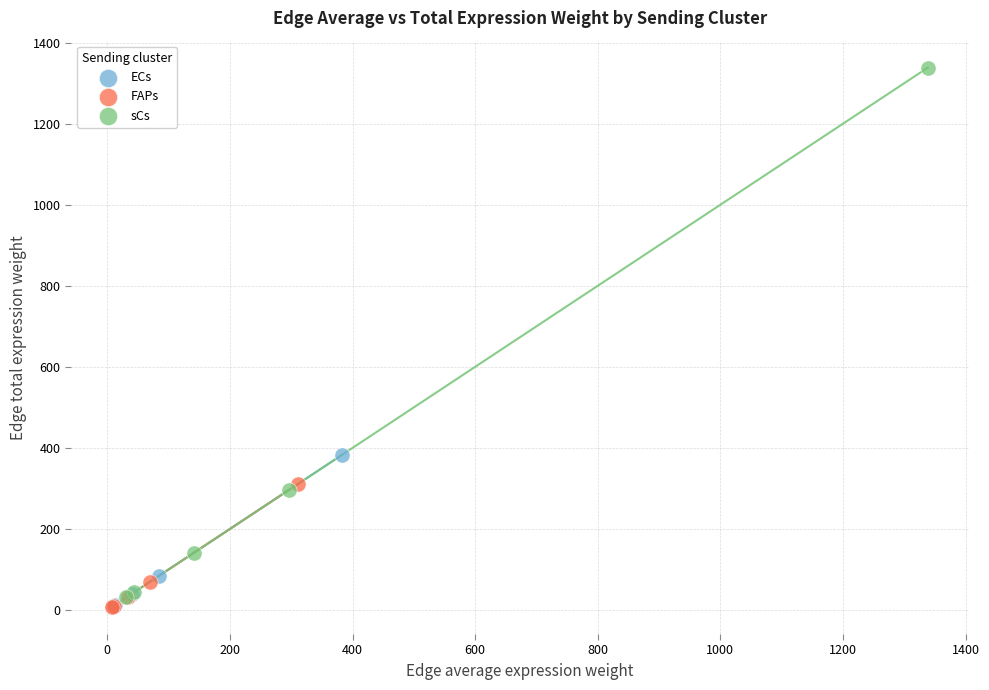

Which series reaches the maximum Y coordinate?

sCs